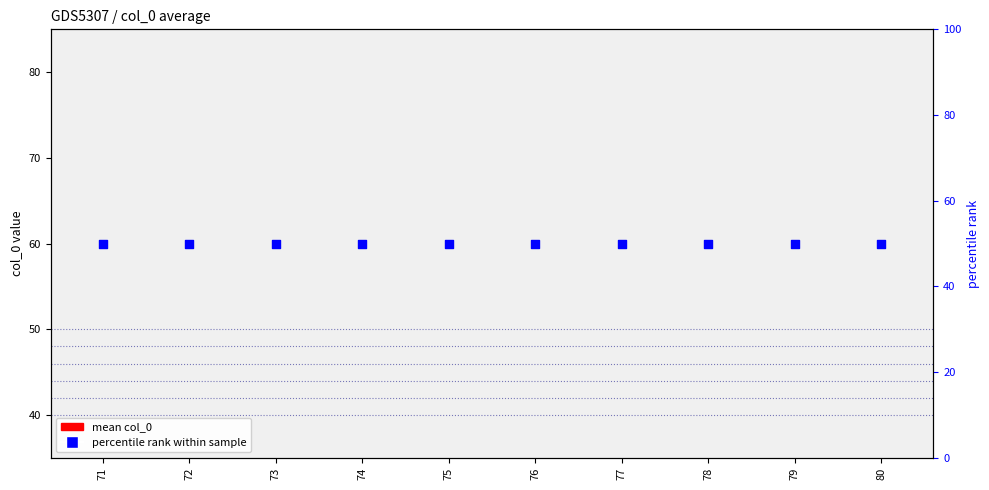

Which series has the largest total across all categories?

percentile rank